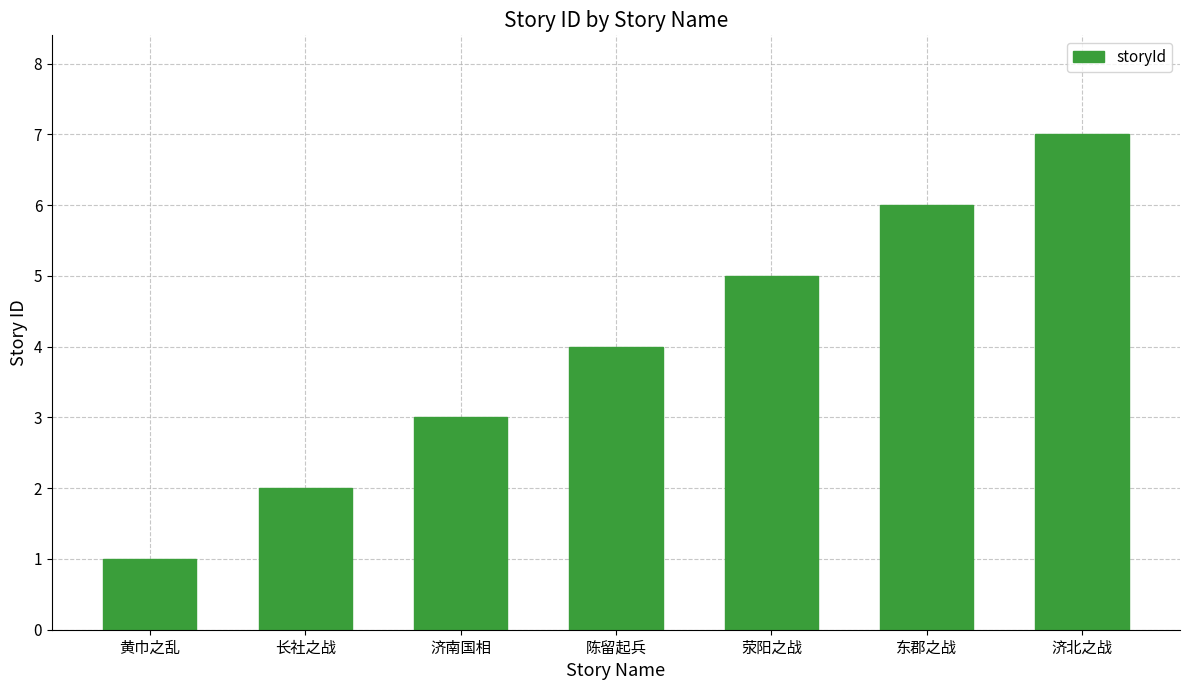

Count the values in the range 2 to 6.

5